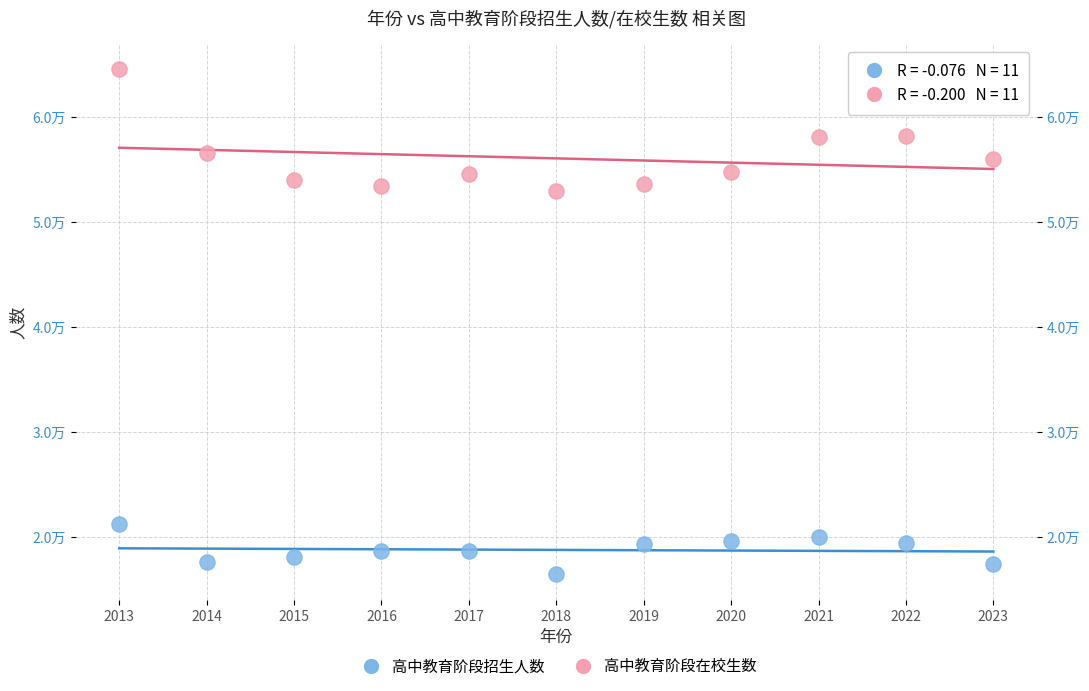

What are all the series names shown in the legend?

高中教育阶段招生人数, 高中教育阶段在校生数